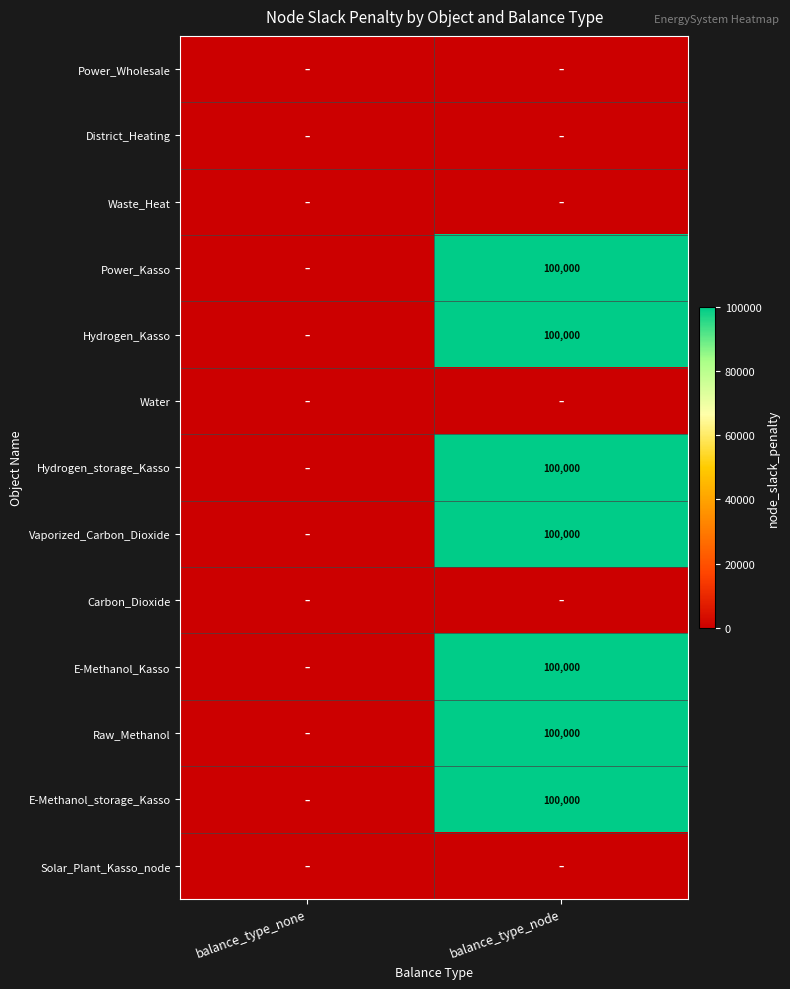

Is it true that Raw_Methanol equals 153062 at balance_type_node?

False